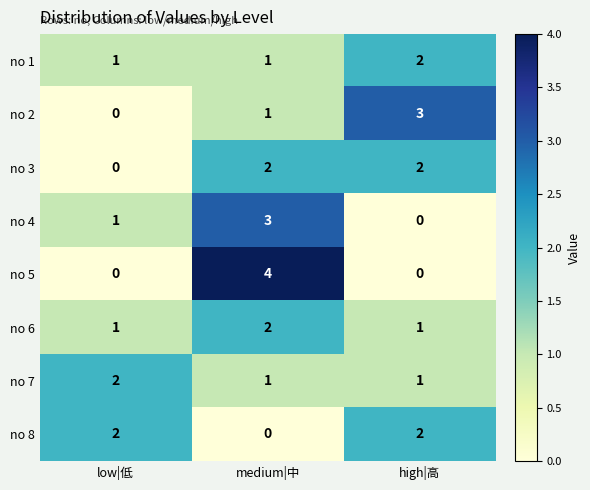

True or false: no 4 has a value of 0 at high|高.

True